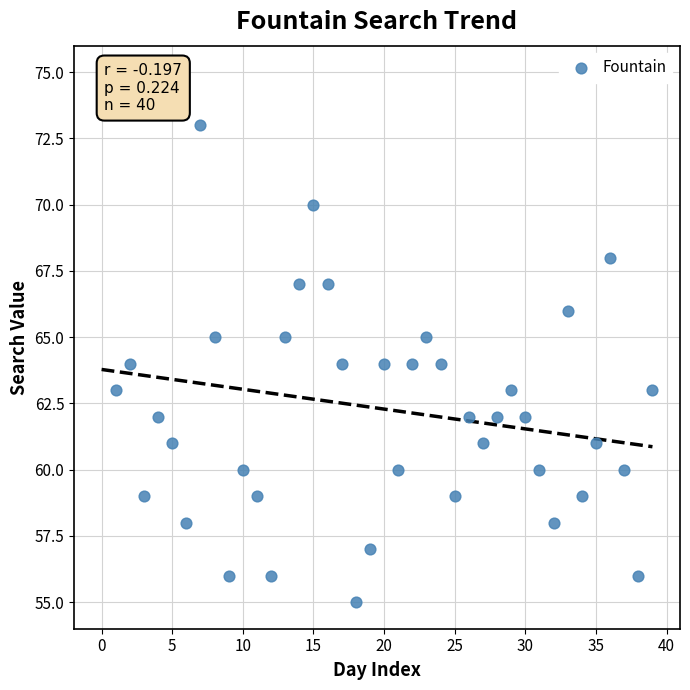

How many points are shown in the scatter plot?

40